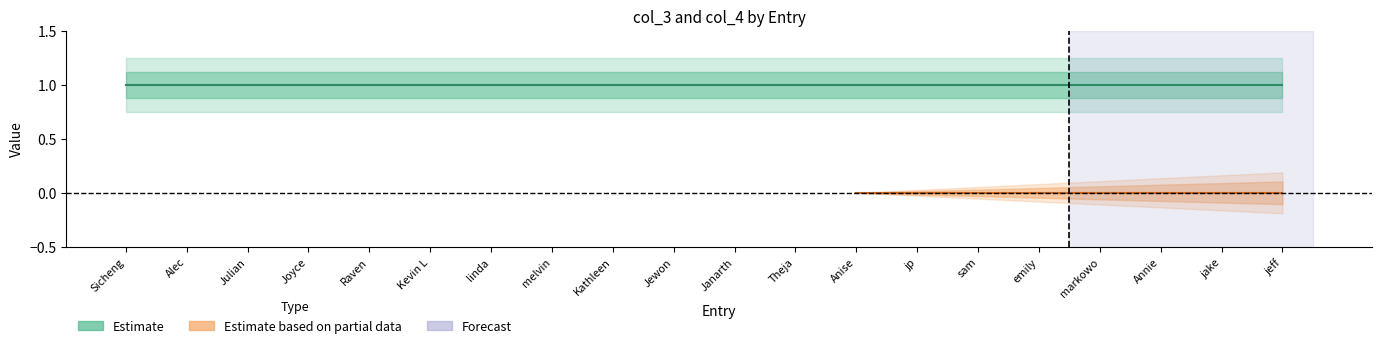

What is the total value across all series at Kevin L?

1